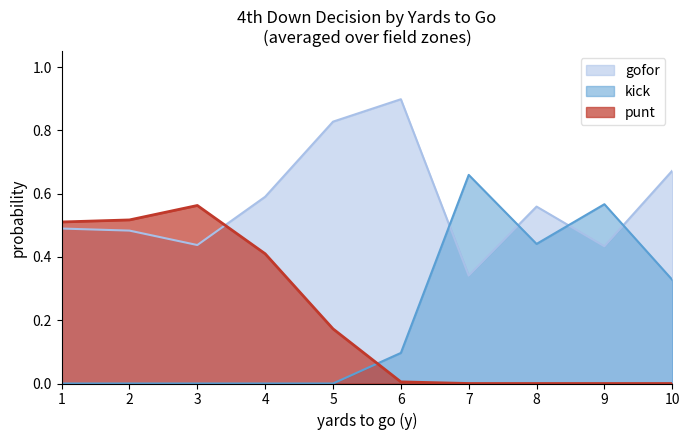

Is it true that kick equals 0.0 at 6?

False